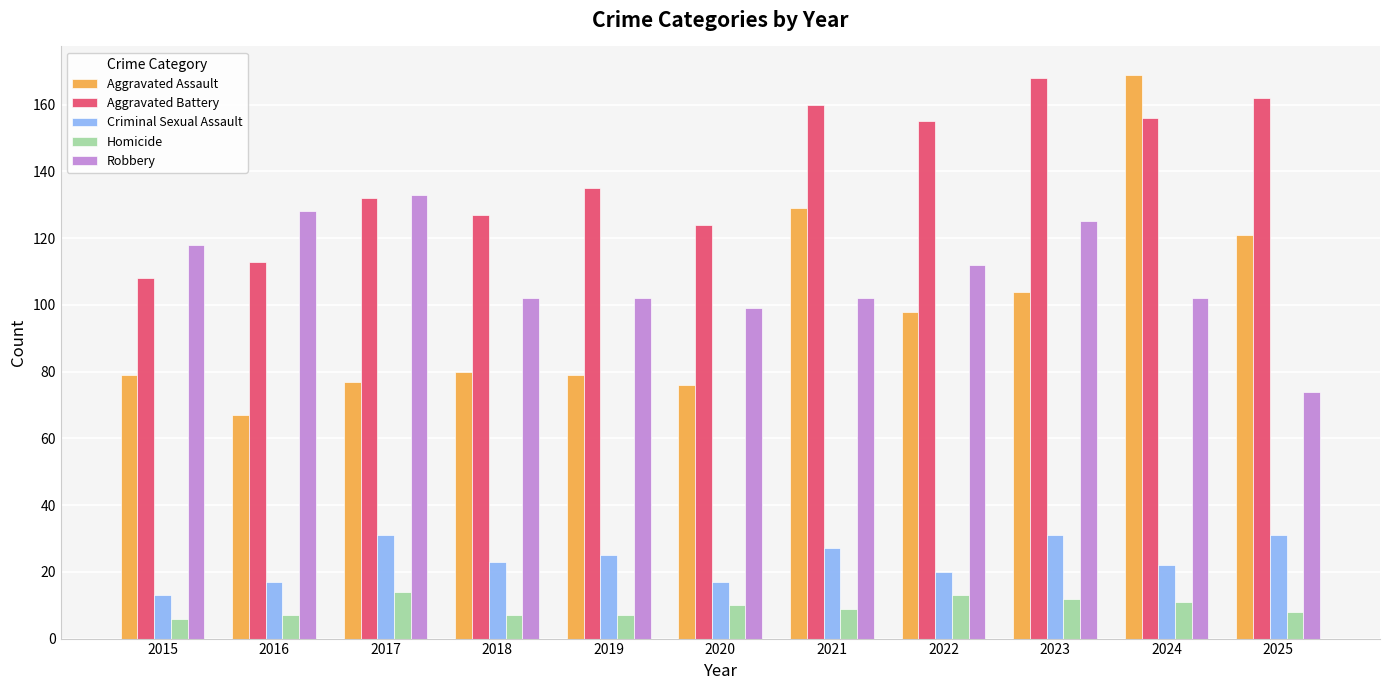

How many data points in Aggravated Battery are less than 135?

5